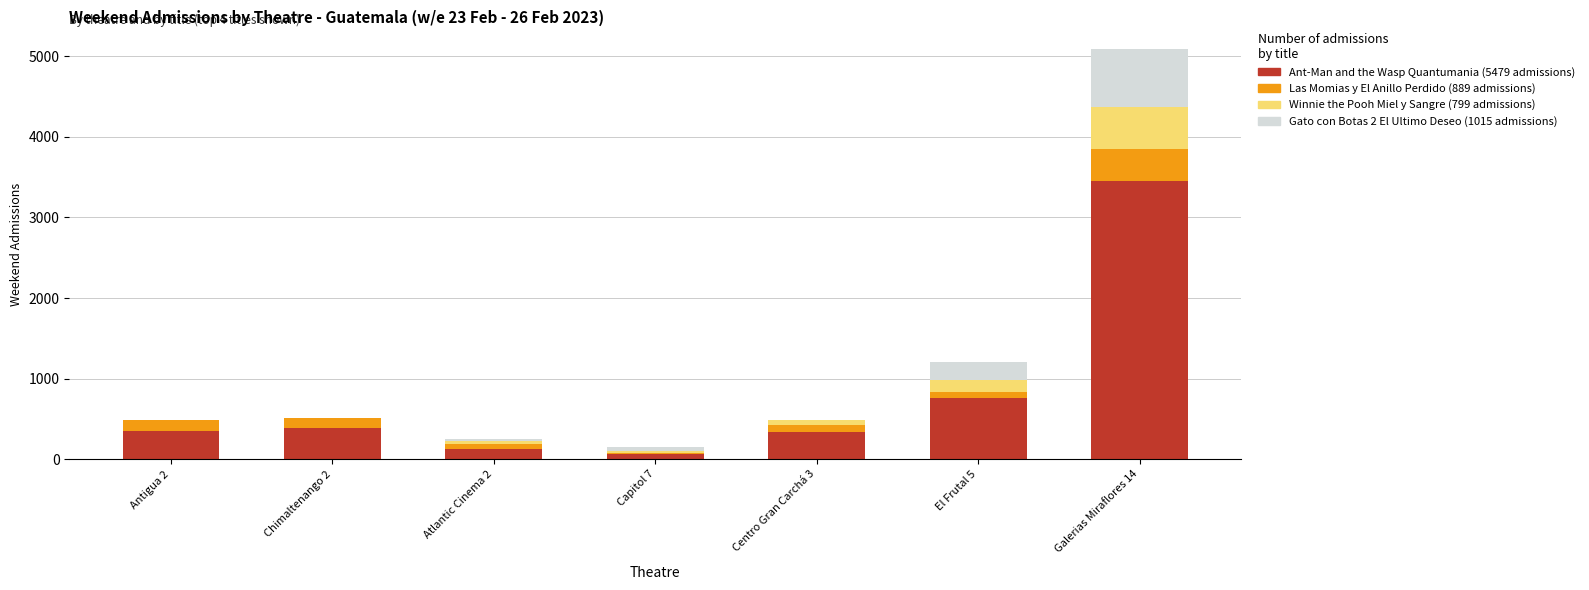

At which category is the sum across all series the highest?

Galerias Miraflores 14